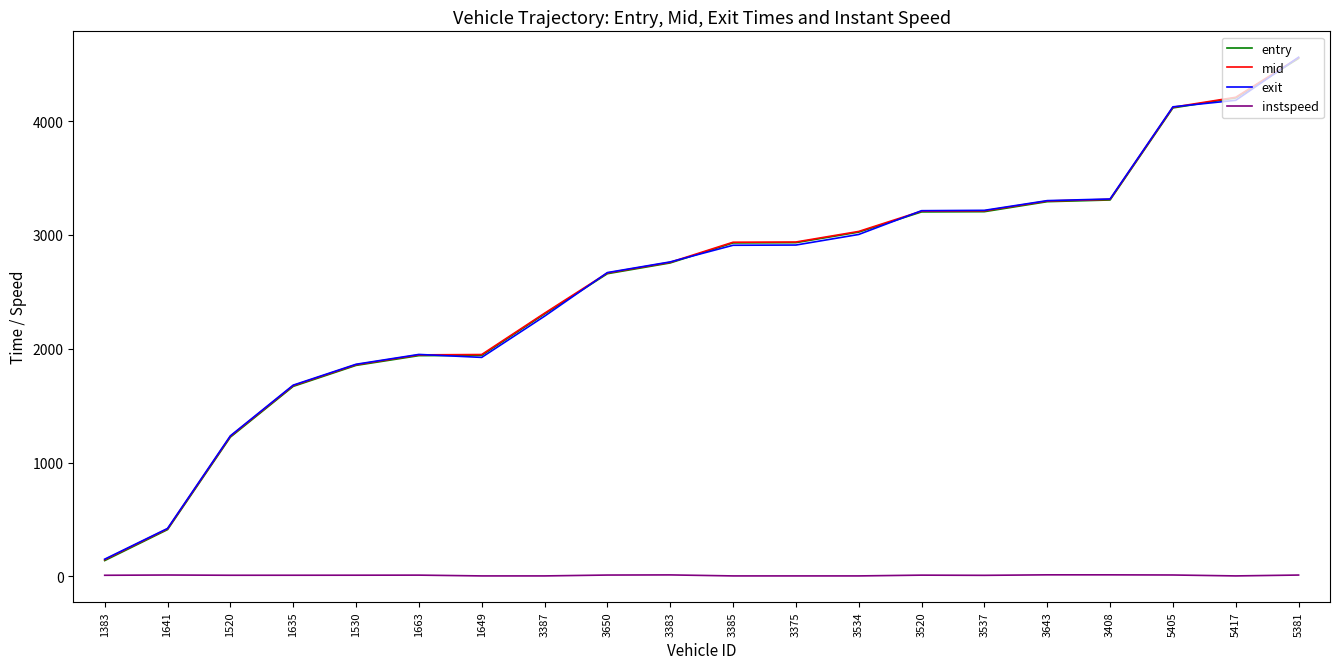

What is the highest value of the exit series?

4559.9